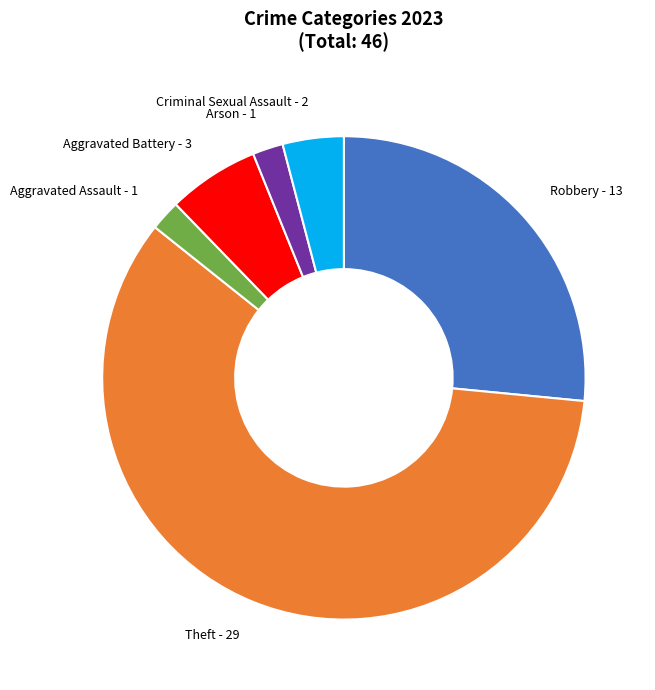

What is the largest slice in the pie chart?

Theft